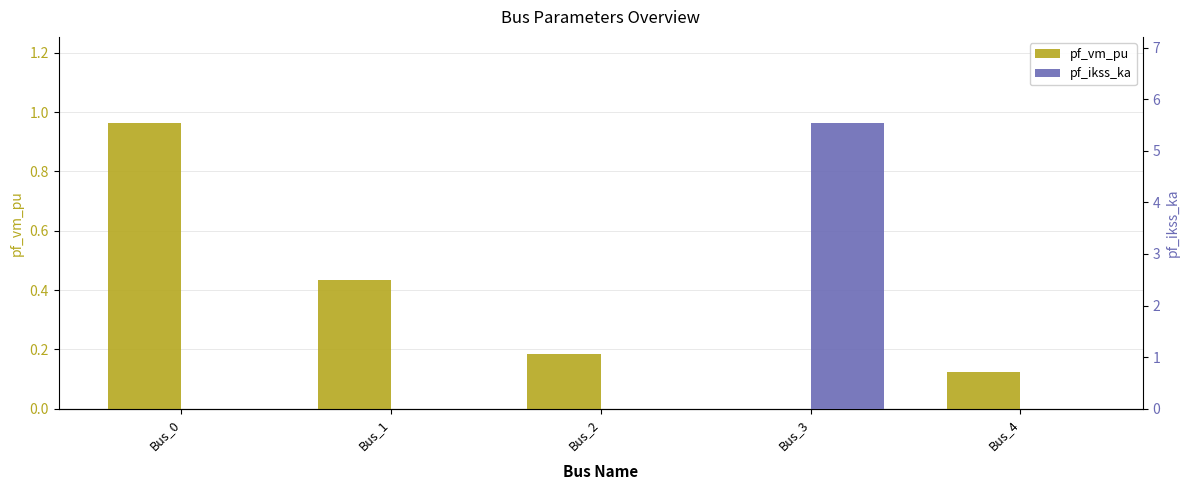

Does the chart contain any negative values?

No